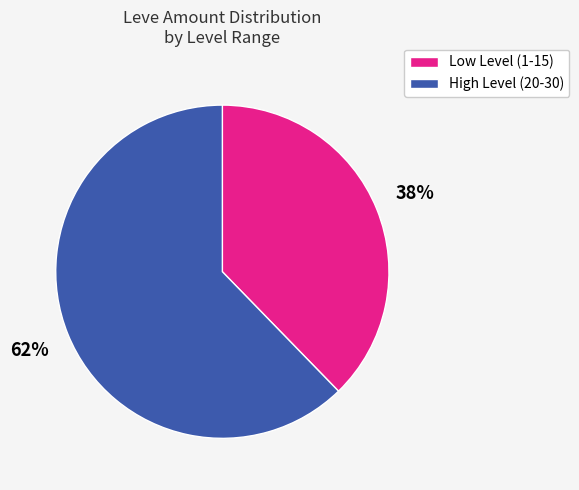

To the nearest percent, what is the average slice percentage?

50%